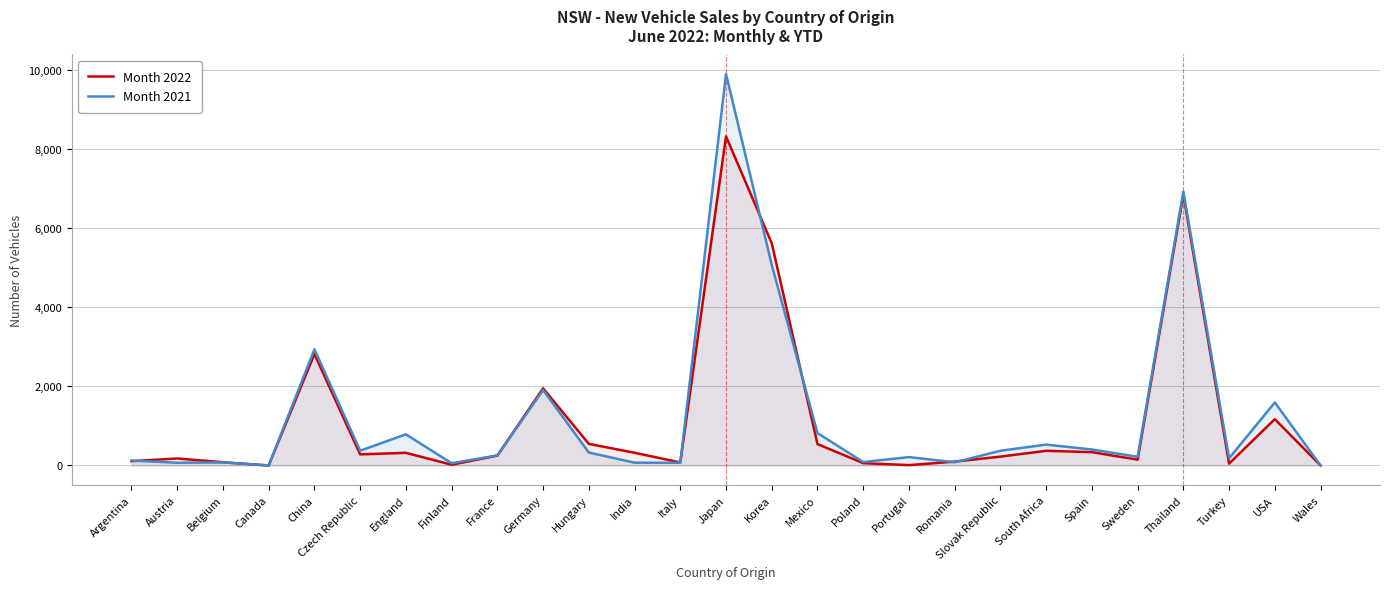

Which series has the largest total across all categories?

Month 2021